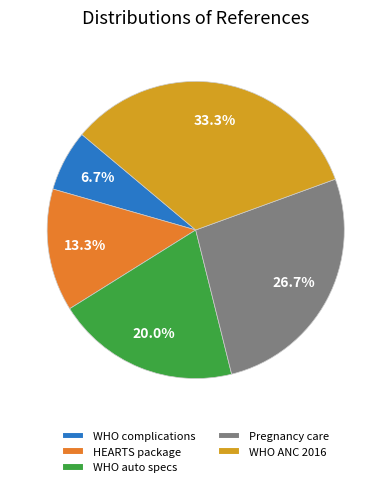

Does any single category account for the majority?

No